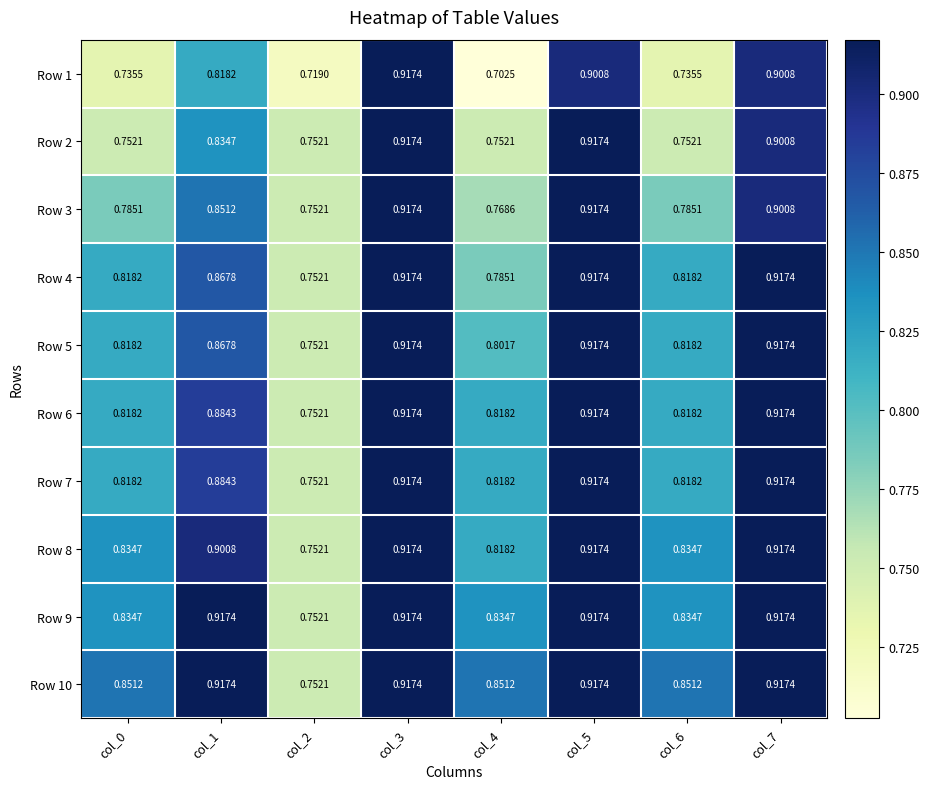

Is the value of Row 8 at col_2 greater than the value of Row 6 at col_0?

No